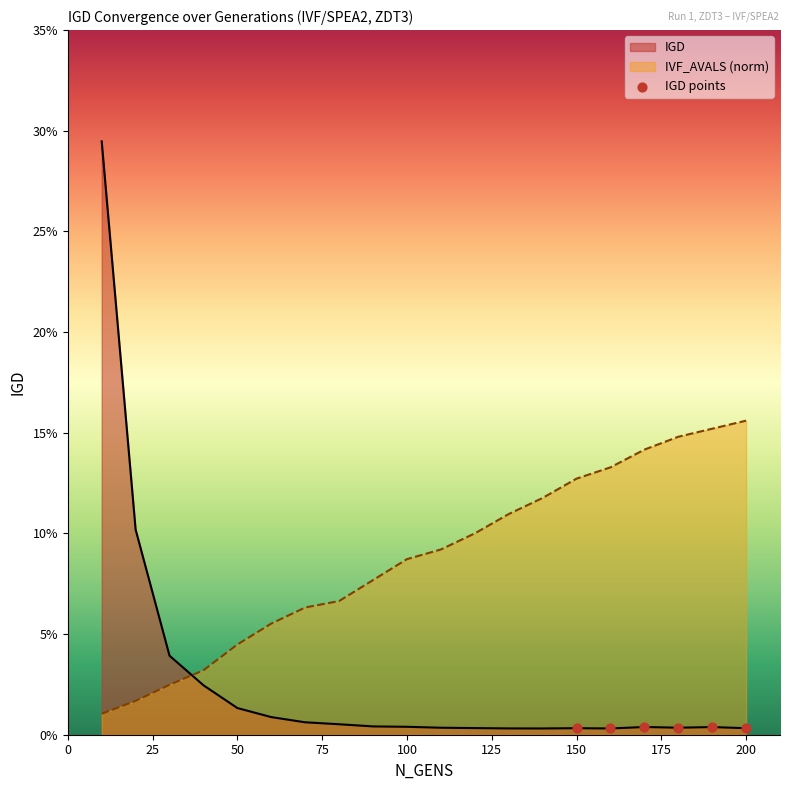

What is the total value across all series at 80?

0.1